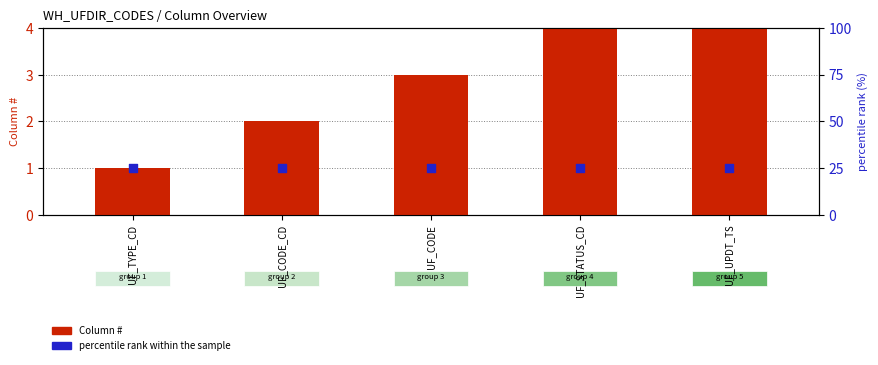

At how many categories does at least one series exceed 15?

5